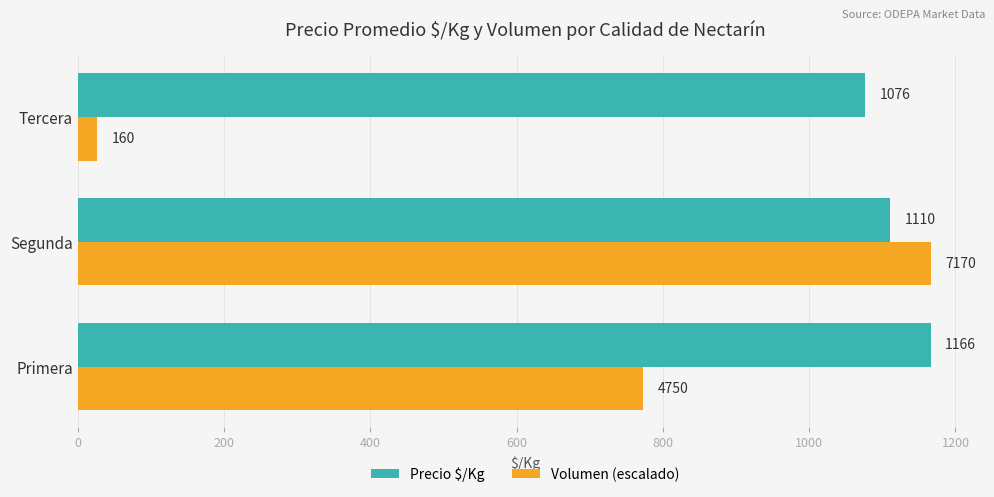

Where is Precio $/Kg nearest to the value 1121?

Segunda